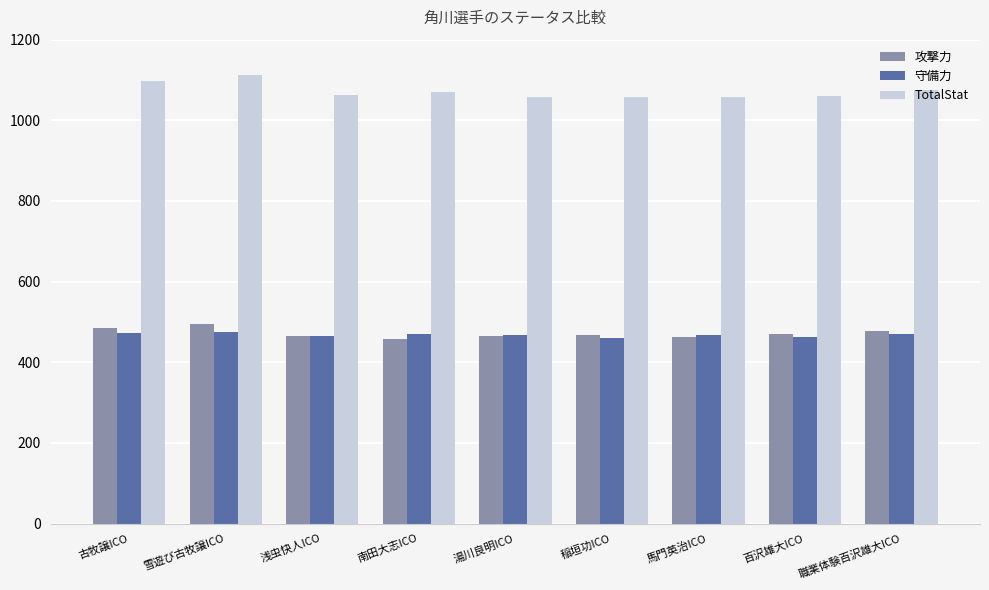

What is the difference between the highest and lowest values at 職業体験百沢雄大ICO?

605